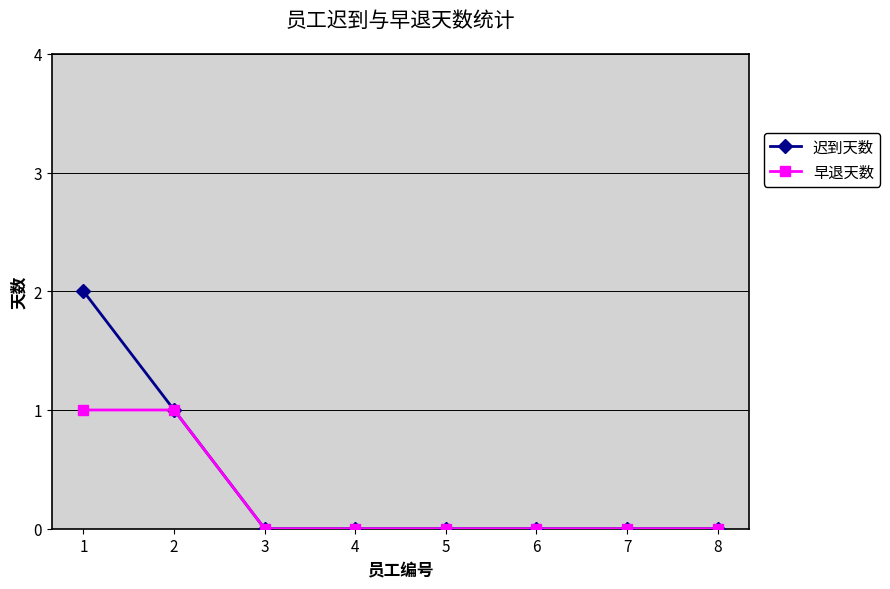

What is the sum of all 早退天数 values?

2